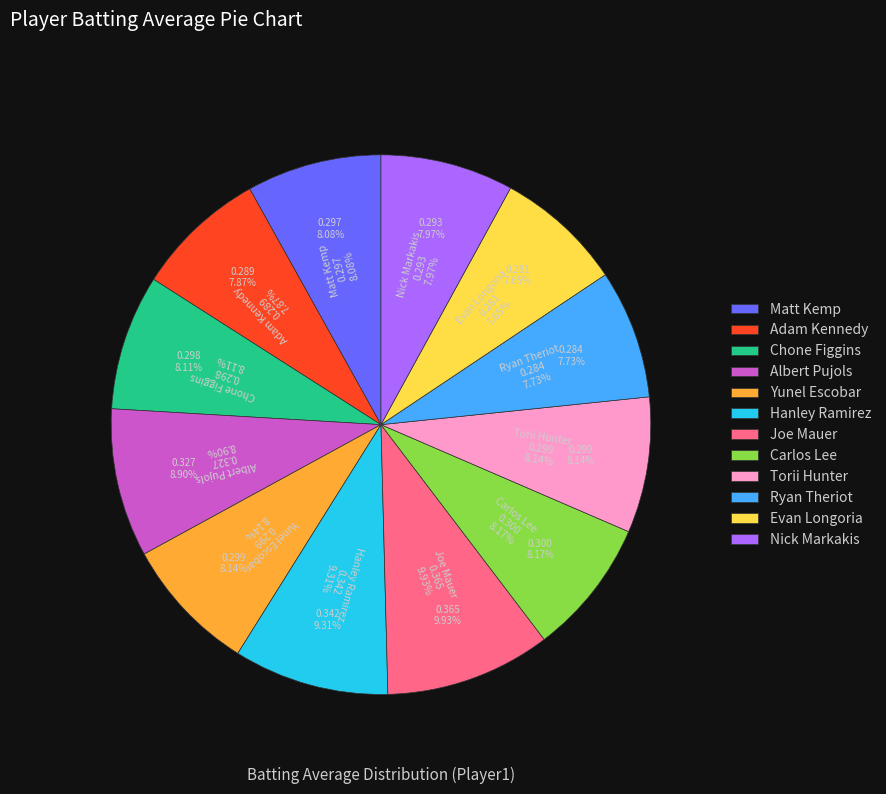

Combined, do Carlos Lee and Yunel Escobar account for over 50%?

No